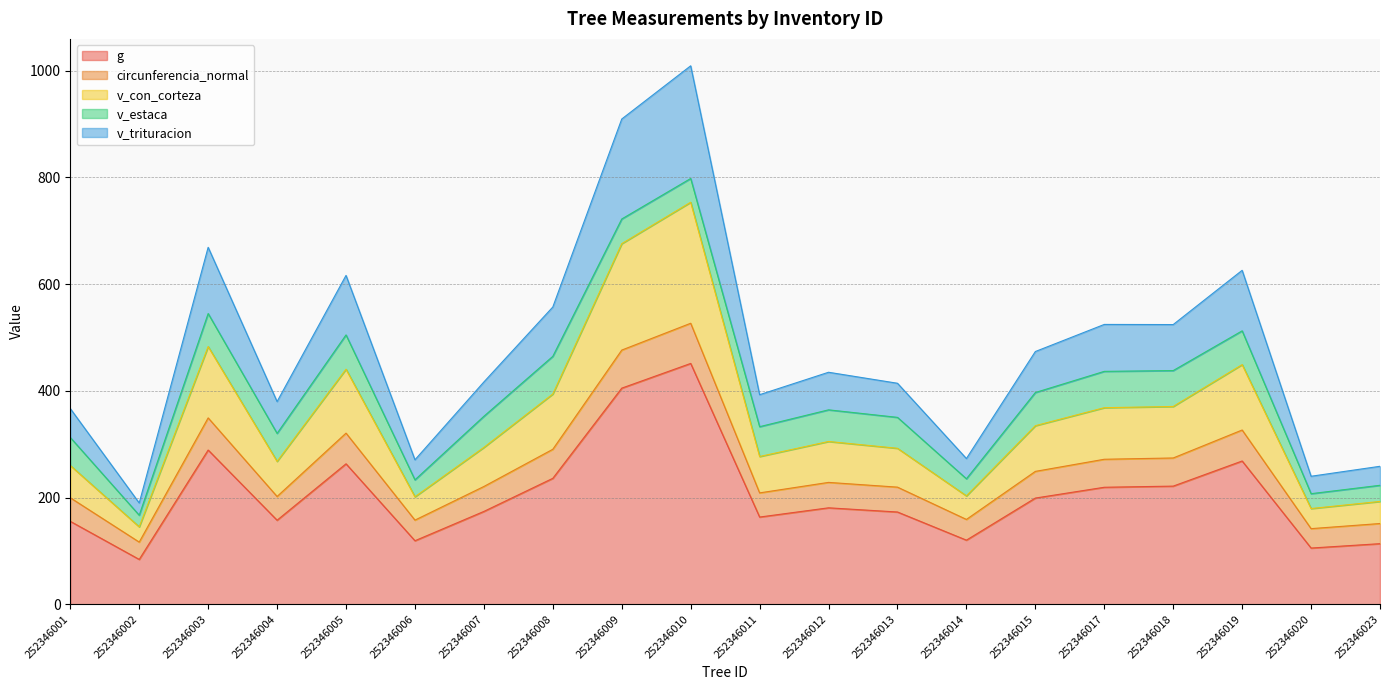

Where does the g series first go above 180?

252346003